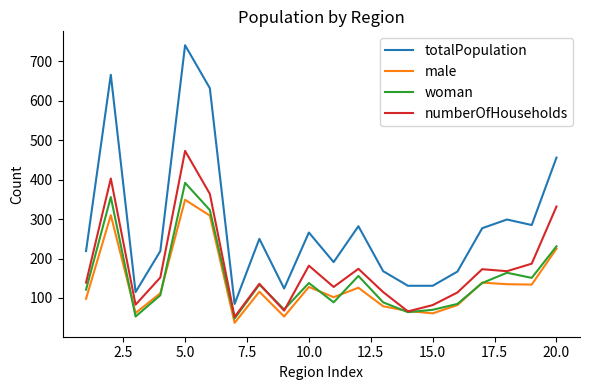

Which series ends up on top after the final intersection of male and numberOfHouseholds?

numberOfHouseholds